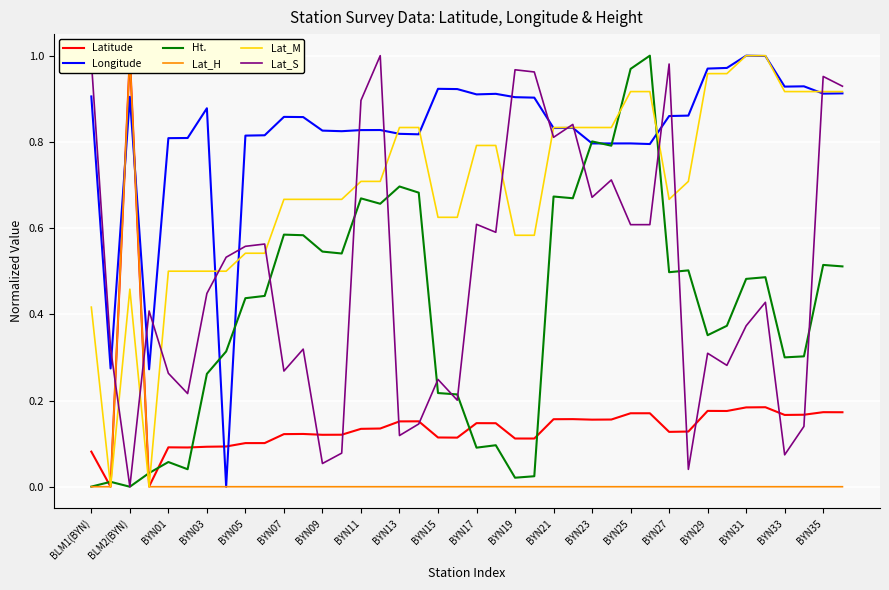

True or false: Lat_S has a value of 0.3 at BLM1(BYN).

False